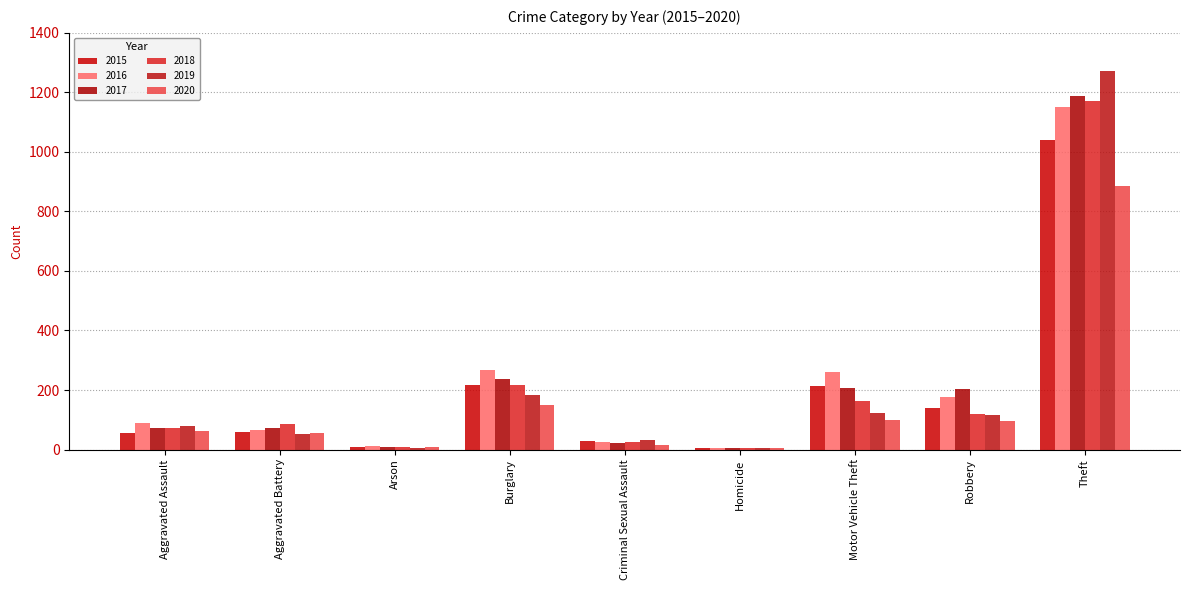

Count the number of categories in the chart.

9